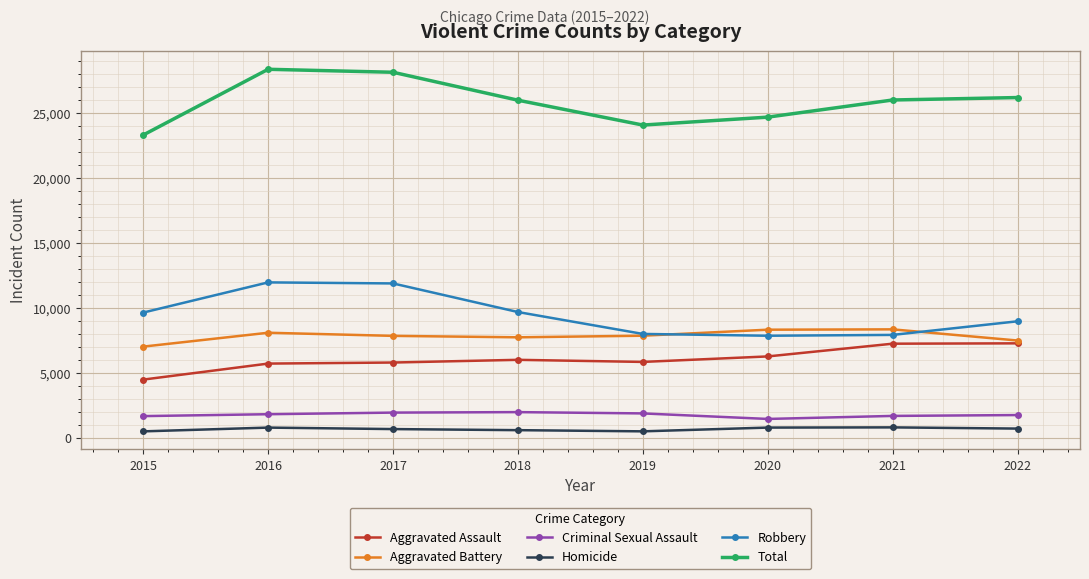

True or false: Robbery and Total intersect in this chart.

False